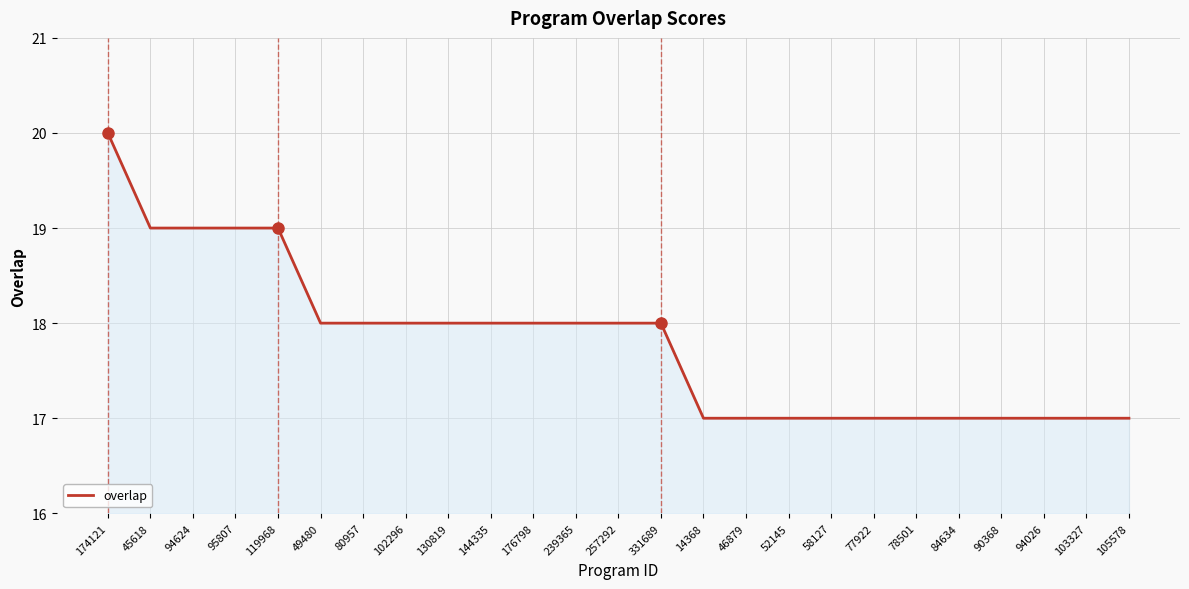

Does the chart have visible grid lines?

Yes